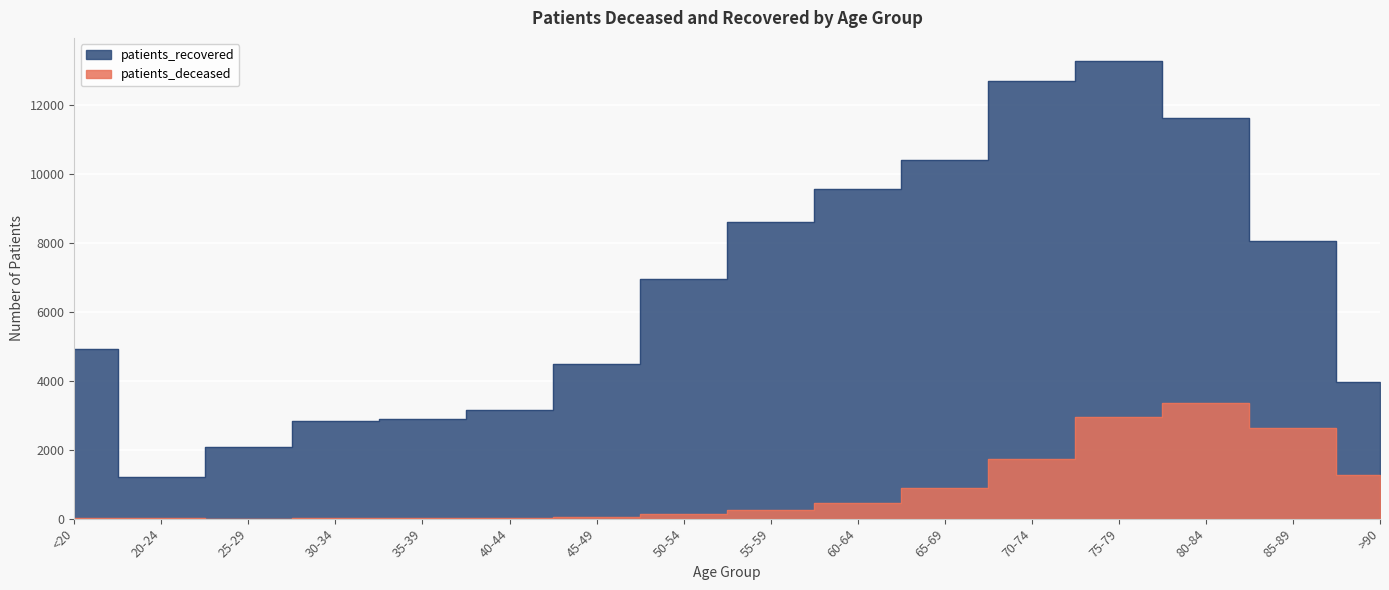

At which category does the chart reach its minimum across all series?

25-29